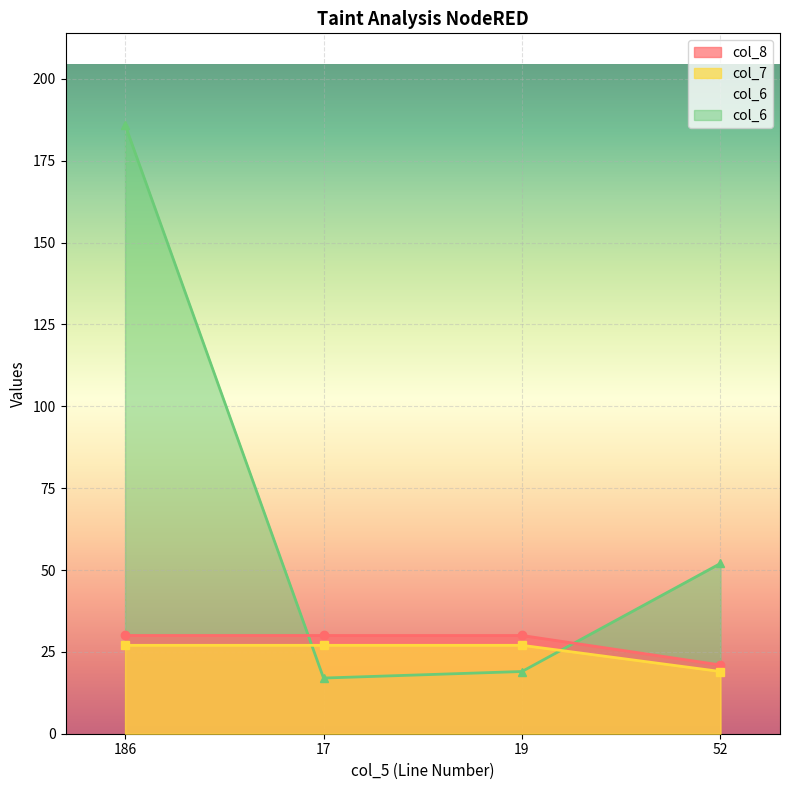

What is the minimum value shown in the chart?

17